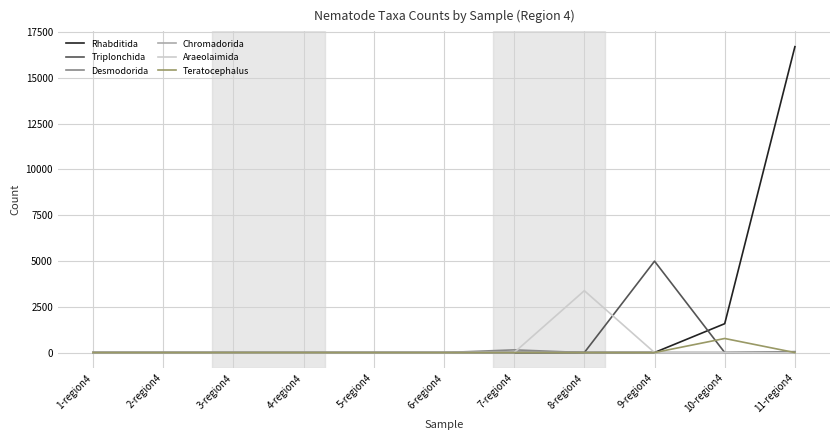

Which series has the widest spread of values?

Rhabditida